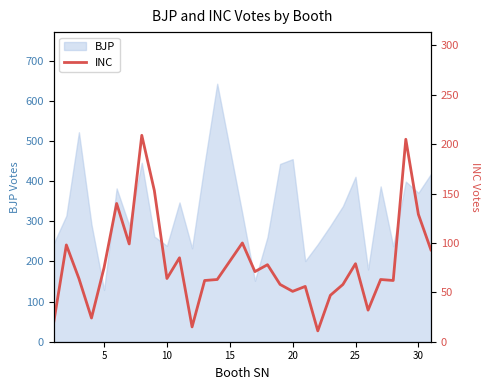

How many points are lower than both their immediate neighbors (excluding endpoints)?

9